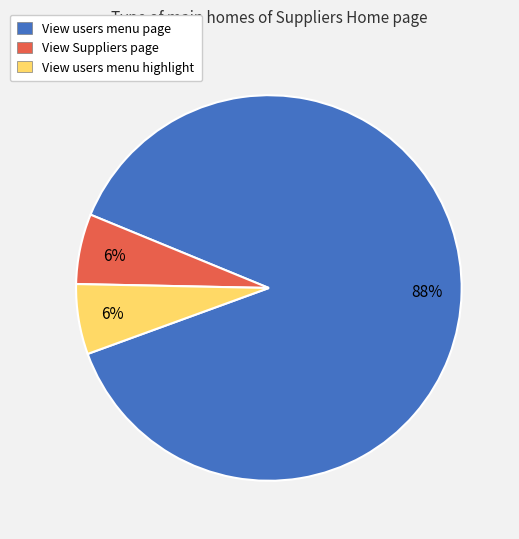

To the nearest percent, what portion does View users menu highlight represent?

6%